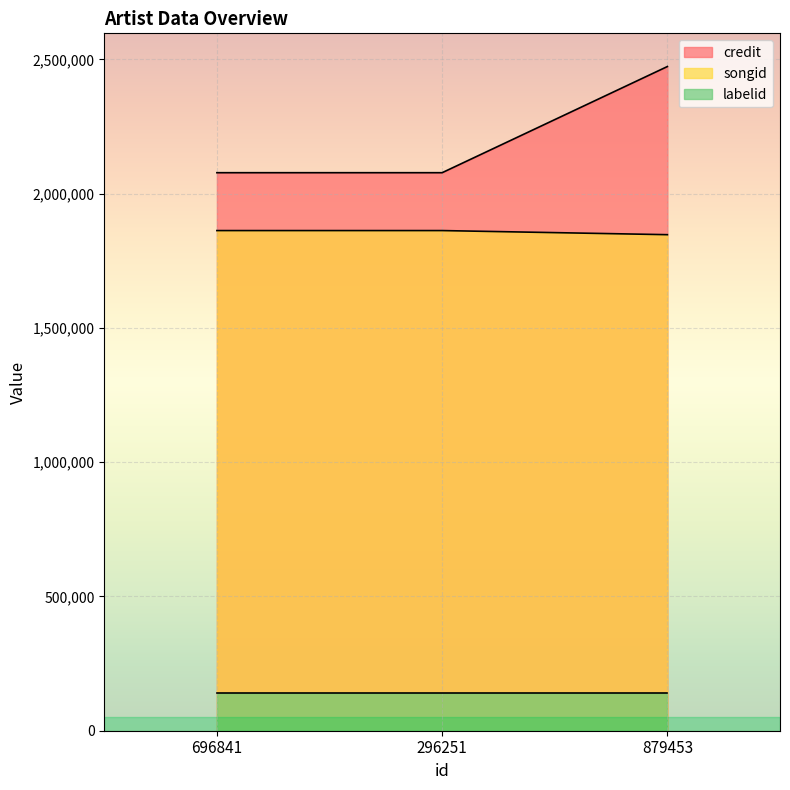

List the series in order of their peak value, highest first.

credit, songid, labelid